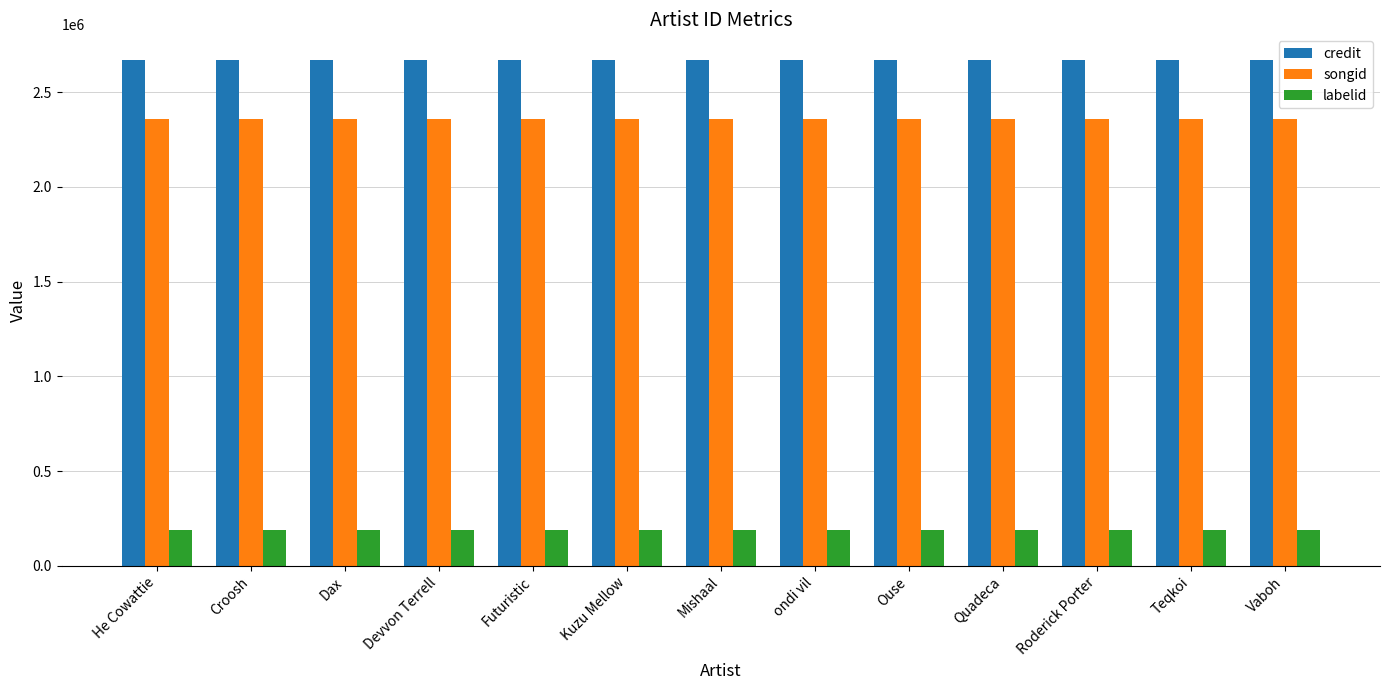

What is the total value across all series at Futuristic?

5219855